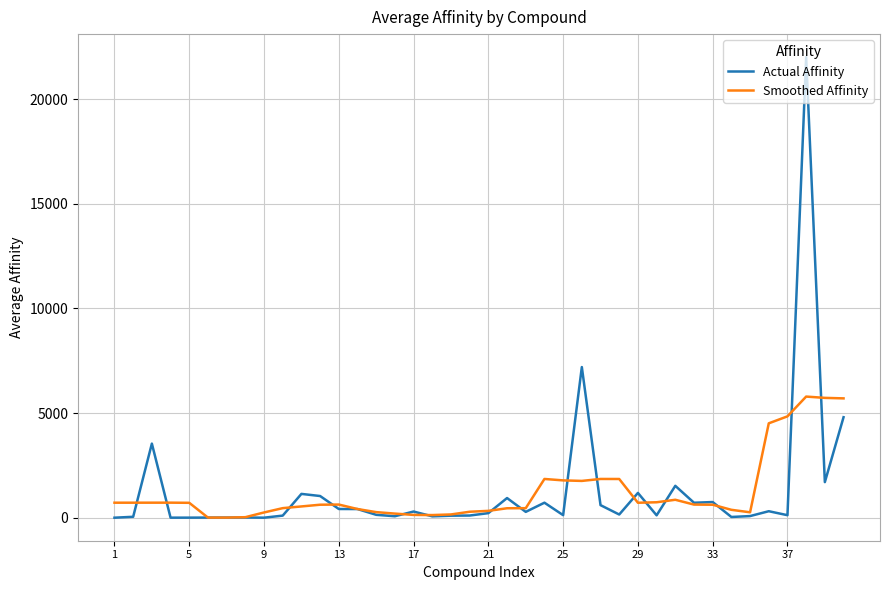

Which series has the largest range (max minus min)?

Actual Affinity